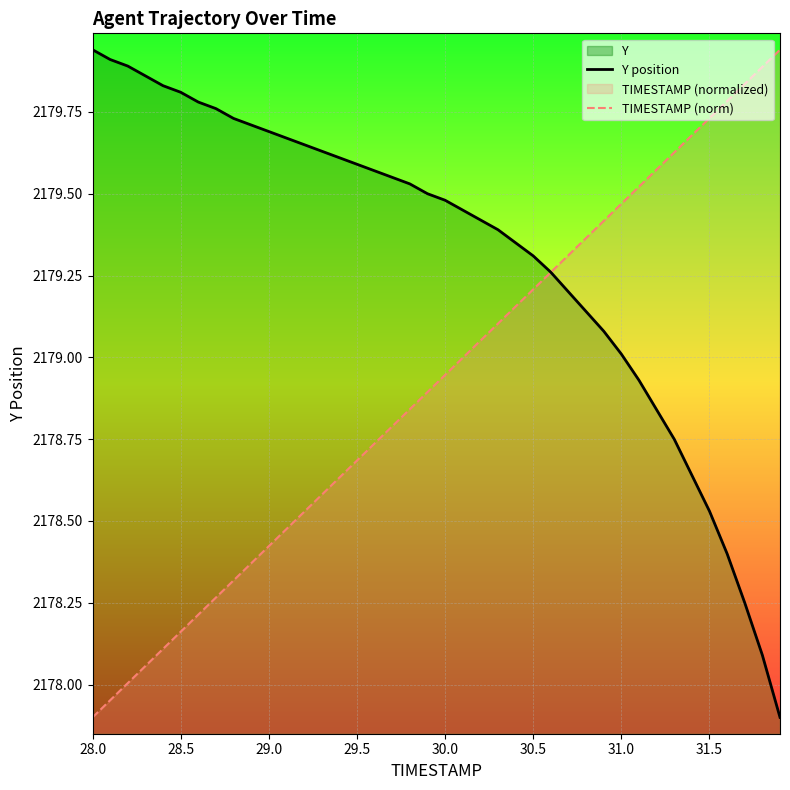

What is the lowest value of the Y position series?

2177.9